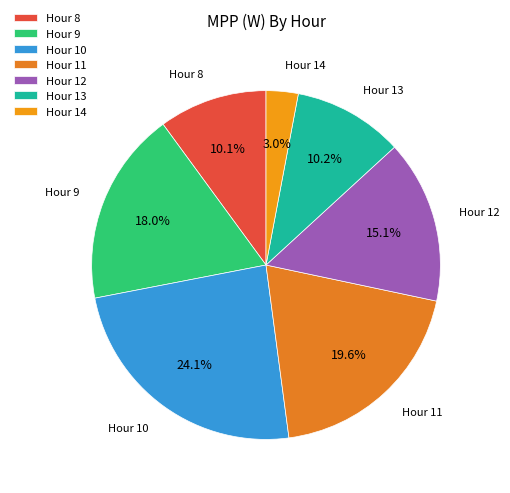

Is there any slice that represents more than half of the pie?

No